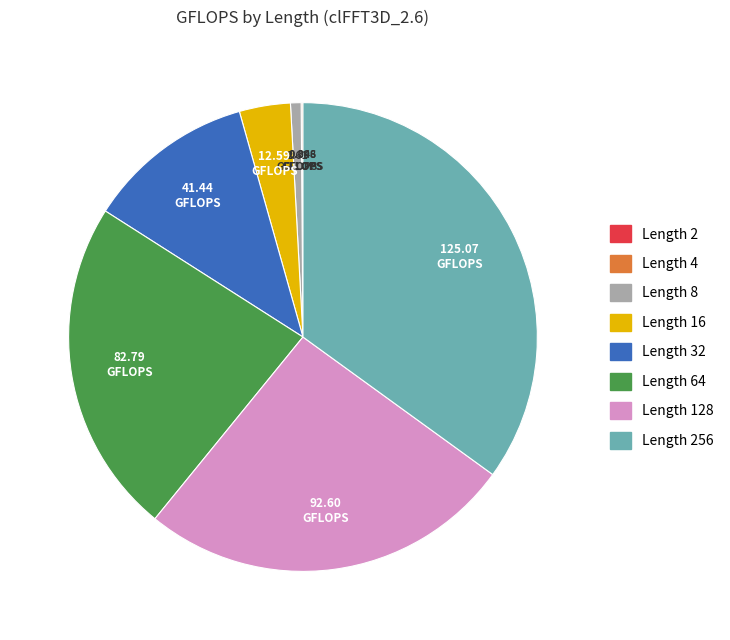

Does any single category account for the majority?

No